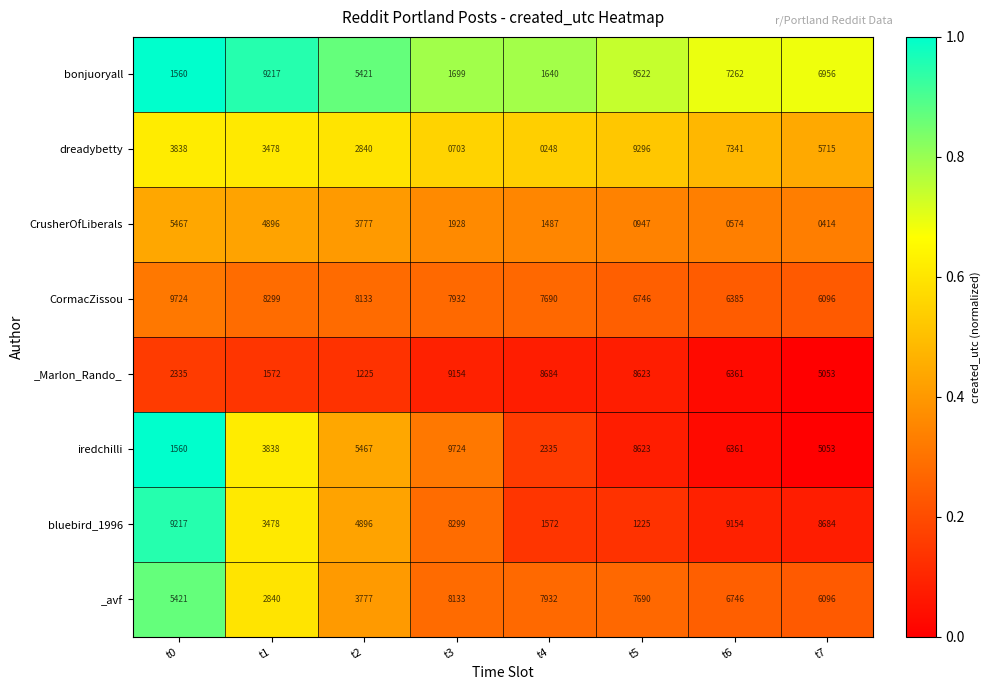

Is it true that CrusherOfLiberals equals 1487 at t4?

True